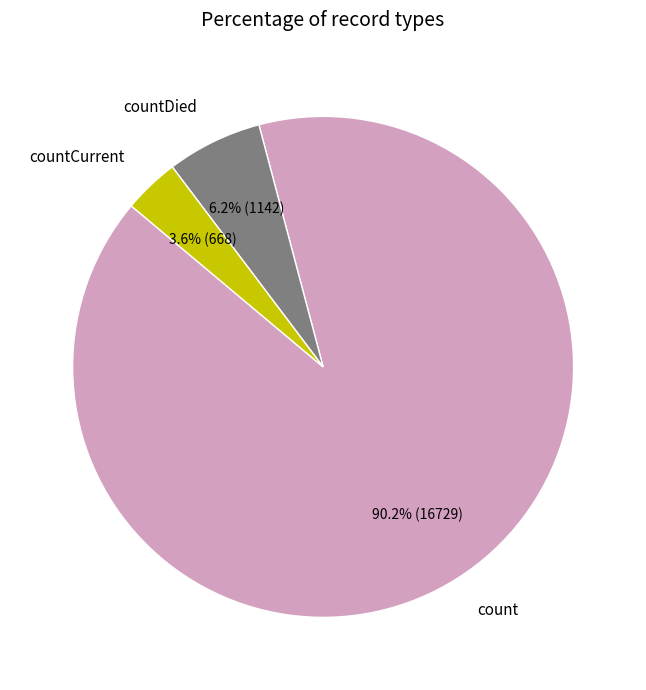

To the nearest percent, what is the average slice percentage?

33%